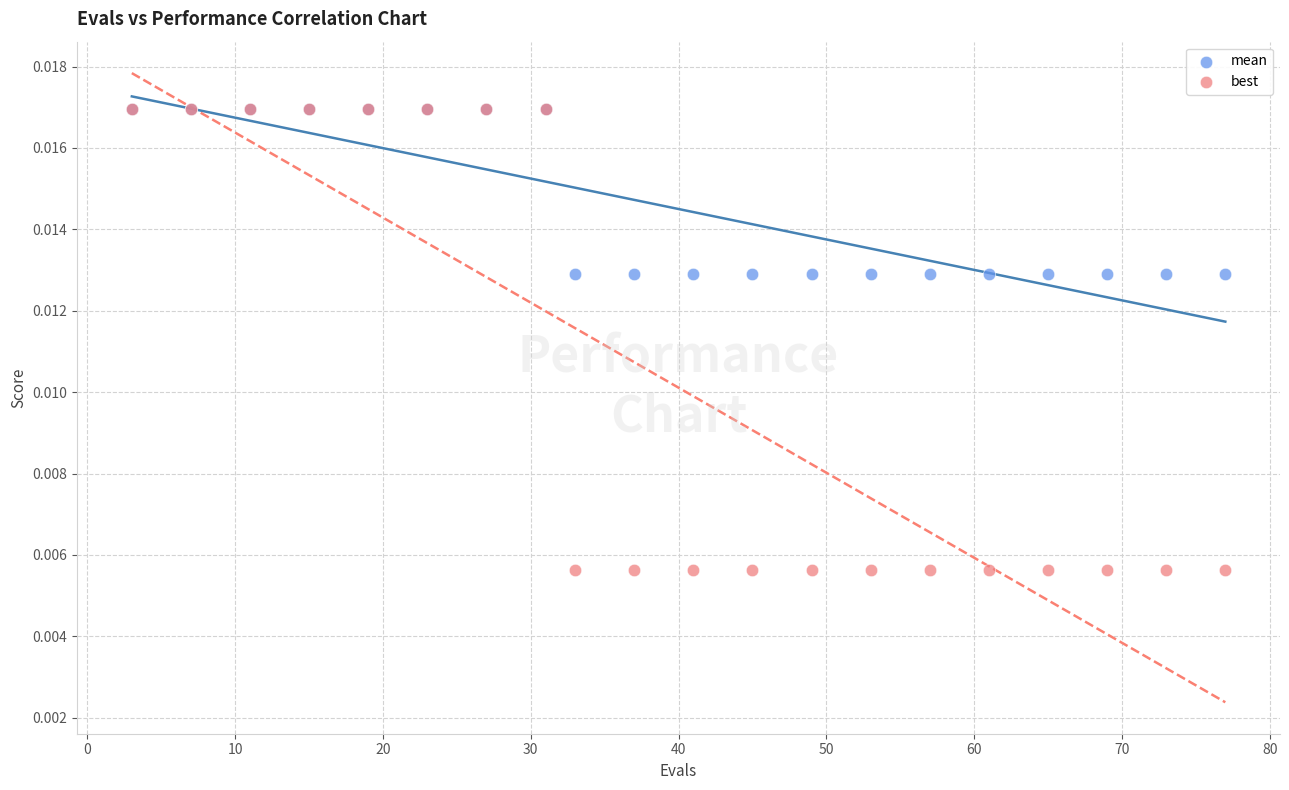

Which series reaches the minimum Y coordinate?

best